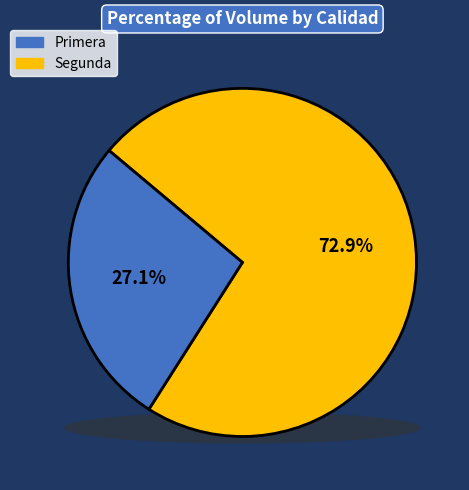

Is 18 the majority of the pie?

No